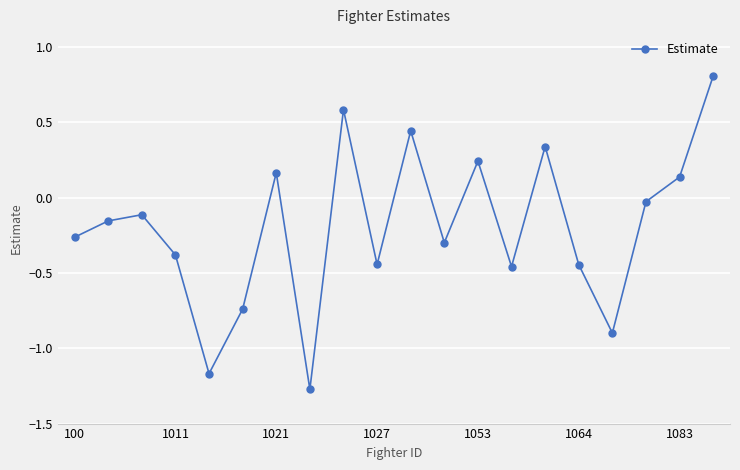

What is the sum of all values?

-3.9